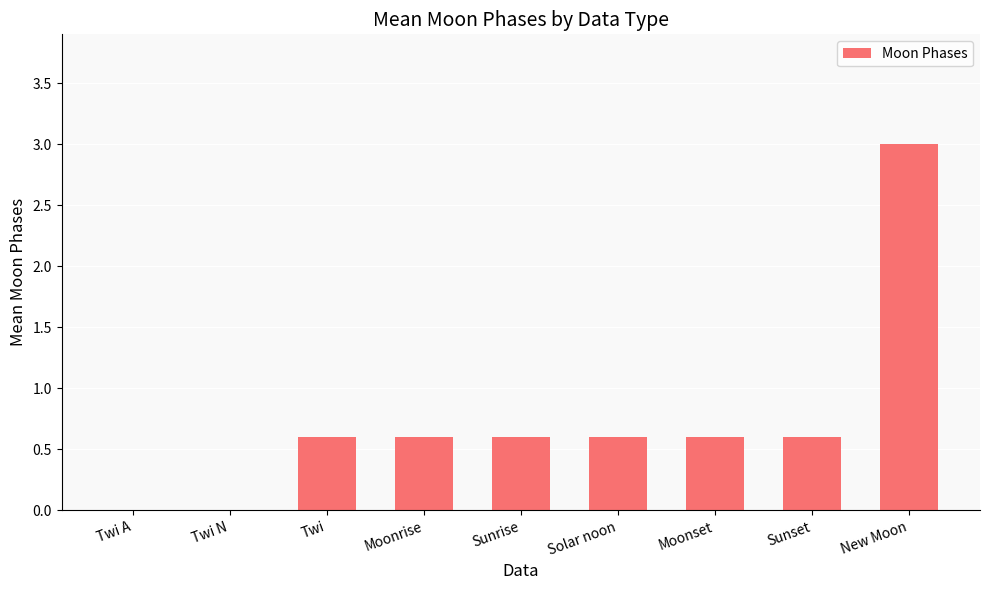

Reading right to left, what are all the values shown in this chart?

New Moon=3.0	Sunset=0.6	Moonset=0.6	Solar noon=0.6	Sunrise=0.6	Moonrise=0.6	Twi=0.6	Twi N=0.0	Twi A=0.0